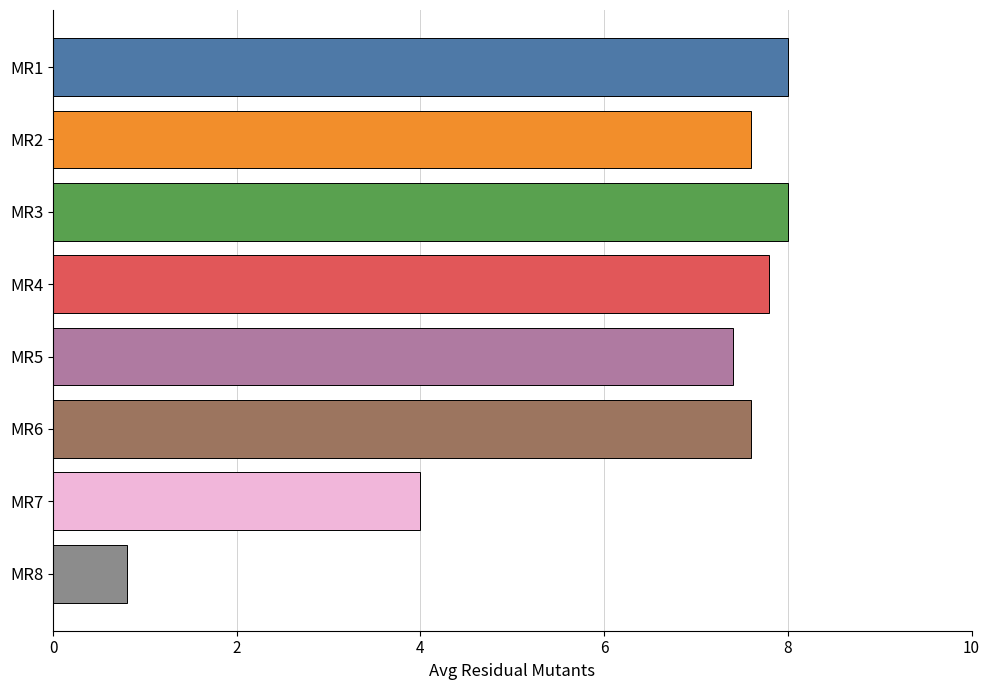

What is the value of the 8th bar from the top?

0.8